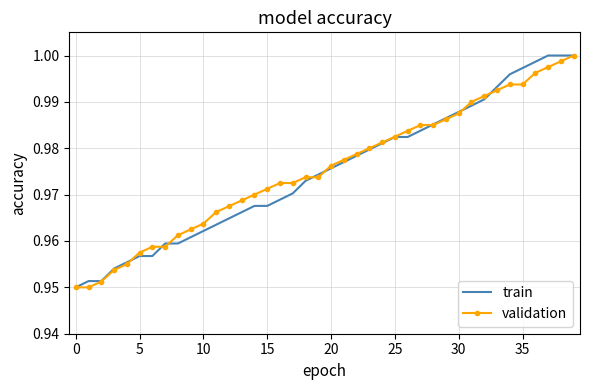

What are all the series names shown in the legend?

train, validation